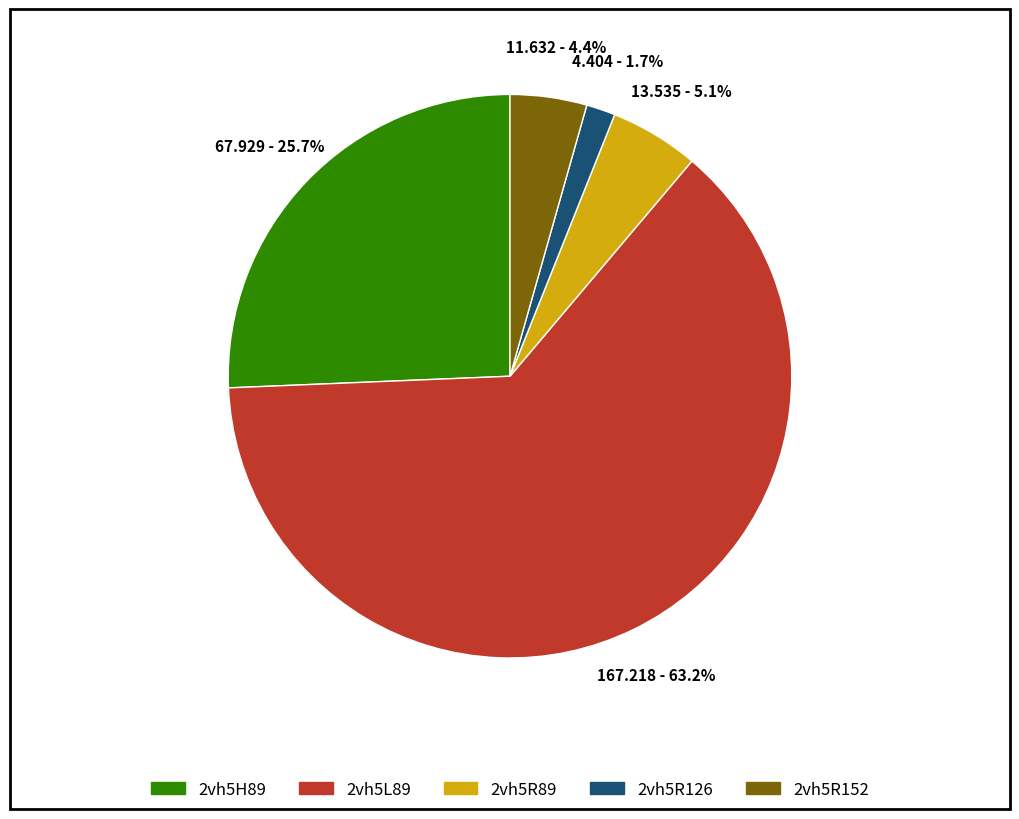

To the nearest percent, what portion does 2vh5R89 represent?

5%